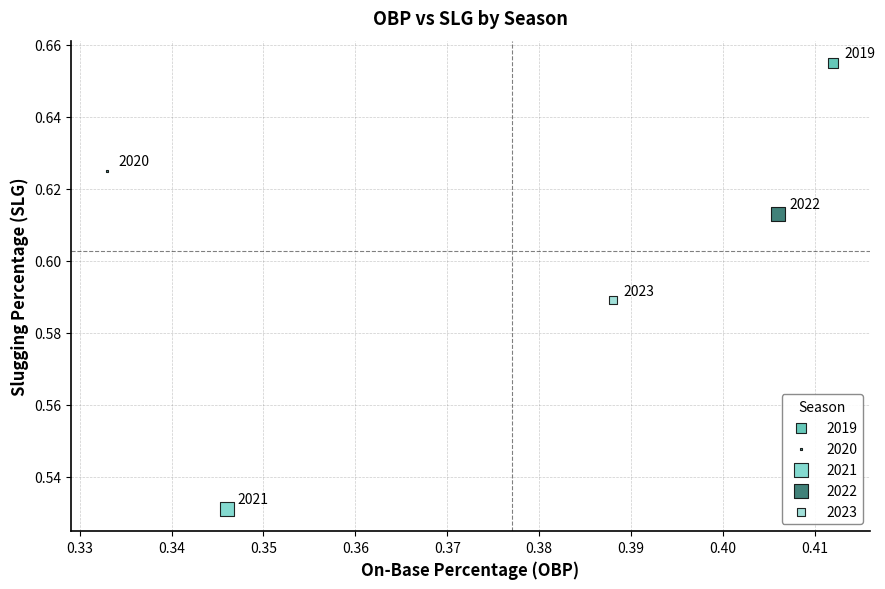

What are all the series names shown in the legend?

2019, 2020, 2021, 2022, 2023